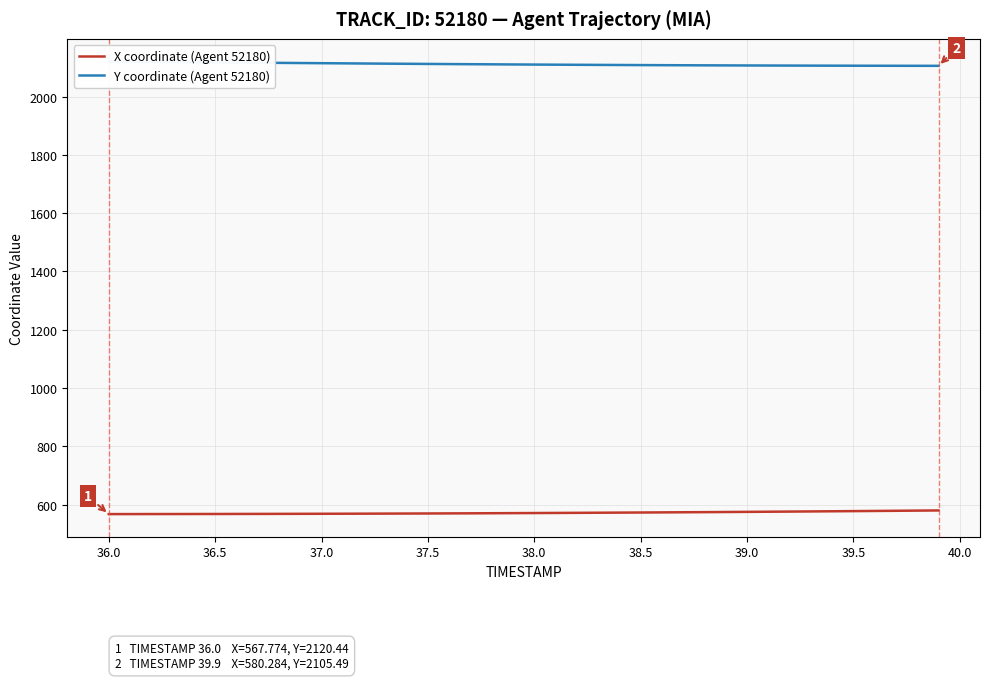

What is the difference between the second highest and second lowest values in the Y coordinate (Agent 52180) series?

14.2